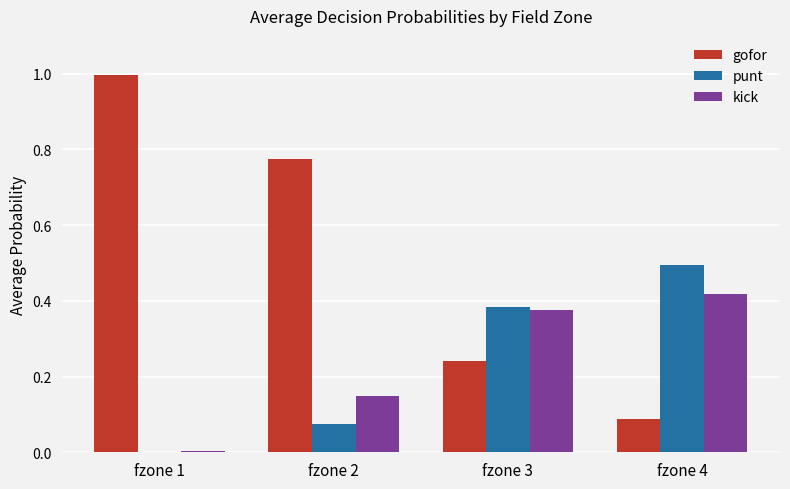

Between fzone 1 and fzone 4, which series saw the biggest shift?

gofor